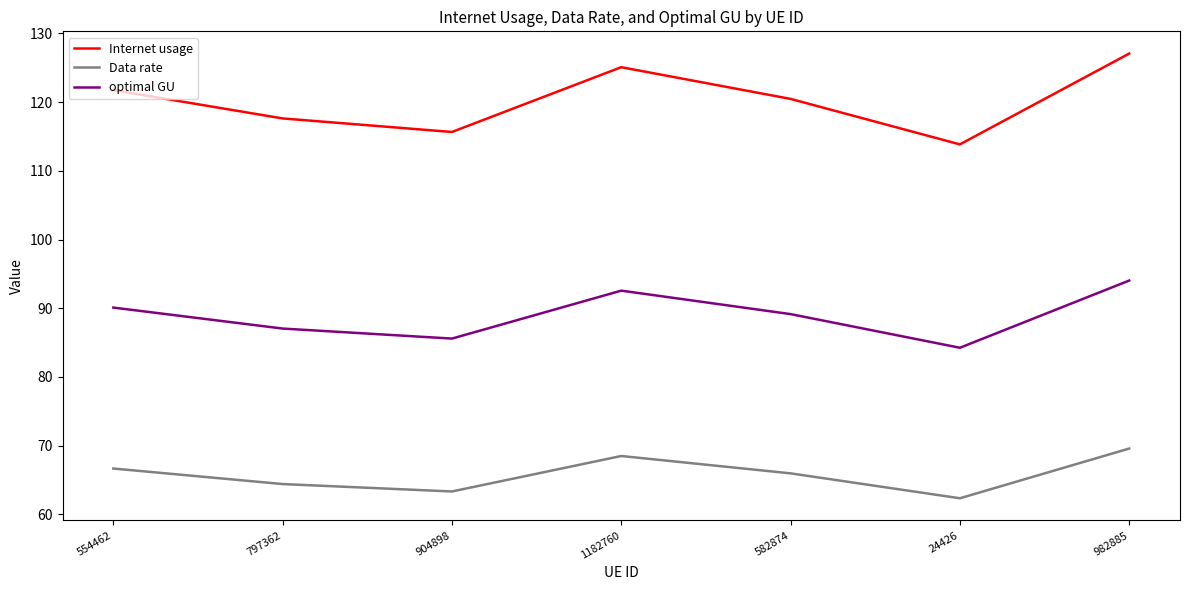

What position from the left is 982885?

7